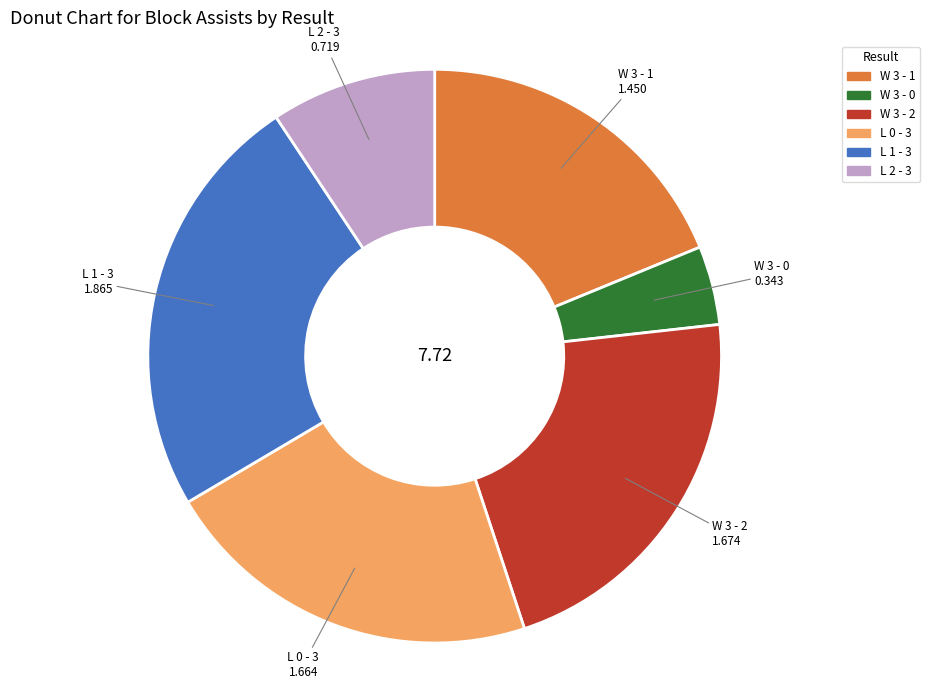

How many segments does this pie chart have?

6